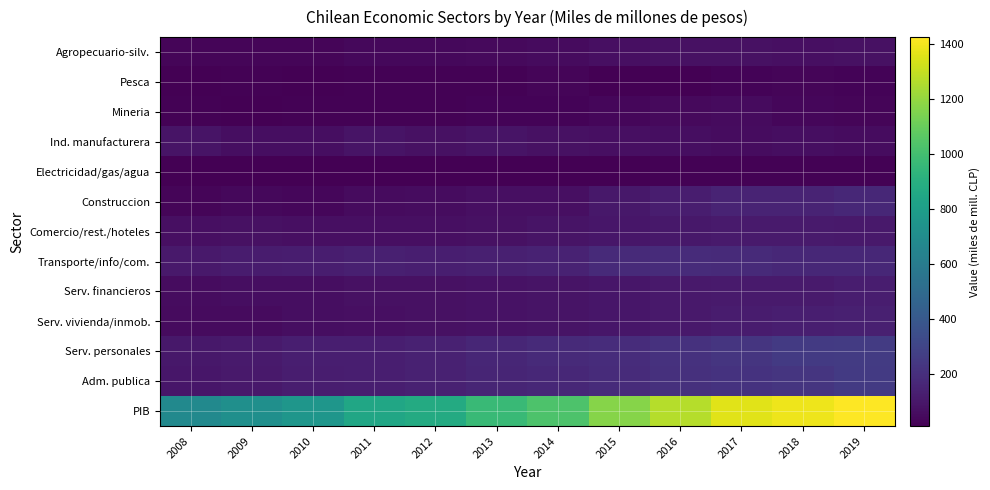

What is the total value across all series at 2012?

1754